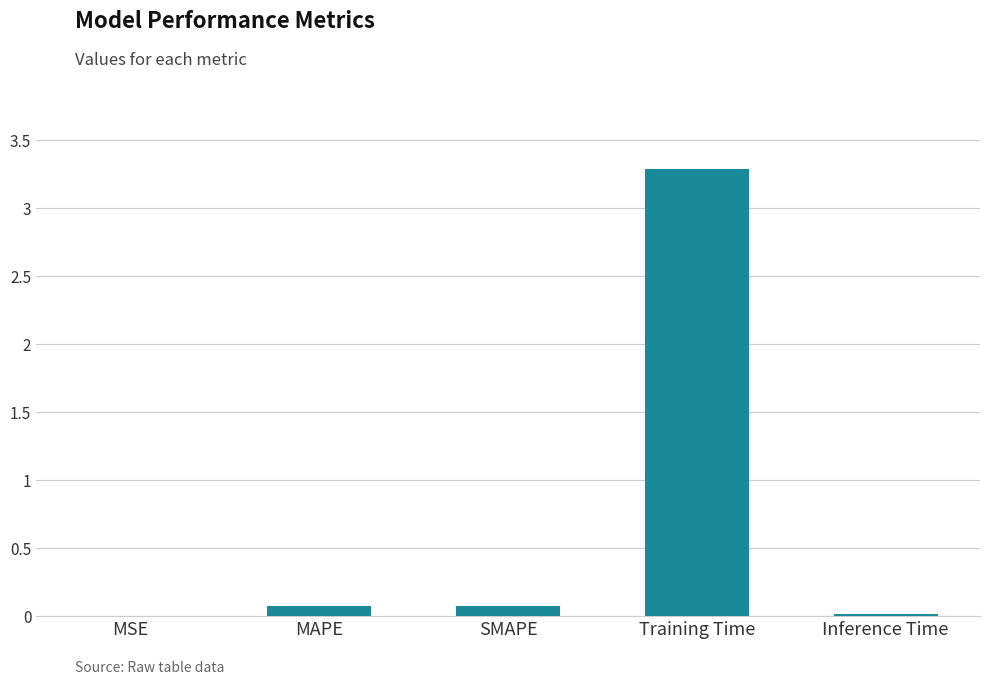

What is the sum of all values?

3.5